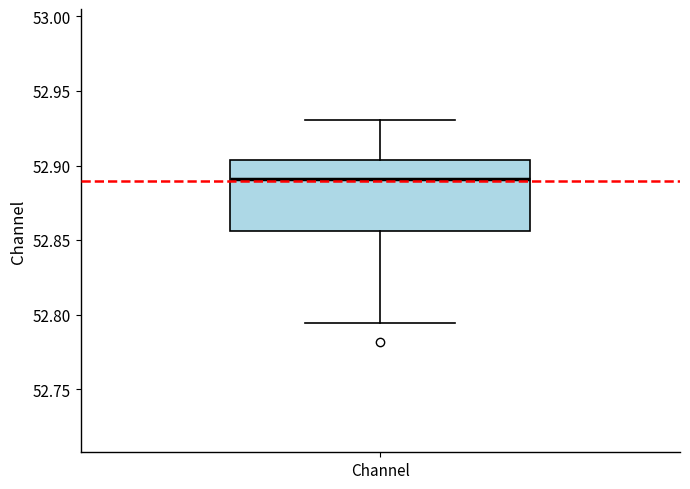

Transcribe this box plot: give where the median line is, the range the box spans, and where the two whiskers end, as read against the y-axis. The values are not printed on the chart, so give them approximately, as read against the axis.

median 52.890, box 52.855 to 52.905, whiskers 52.795 to 52.930